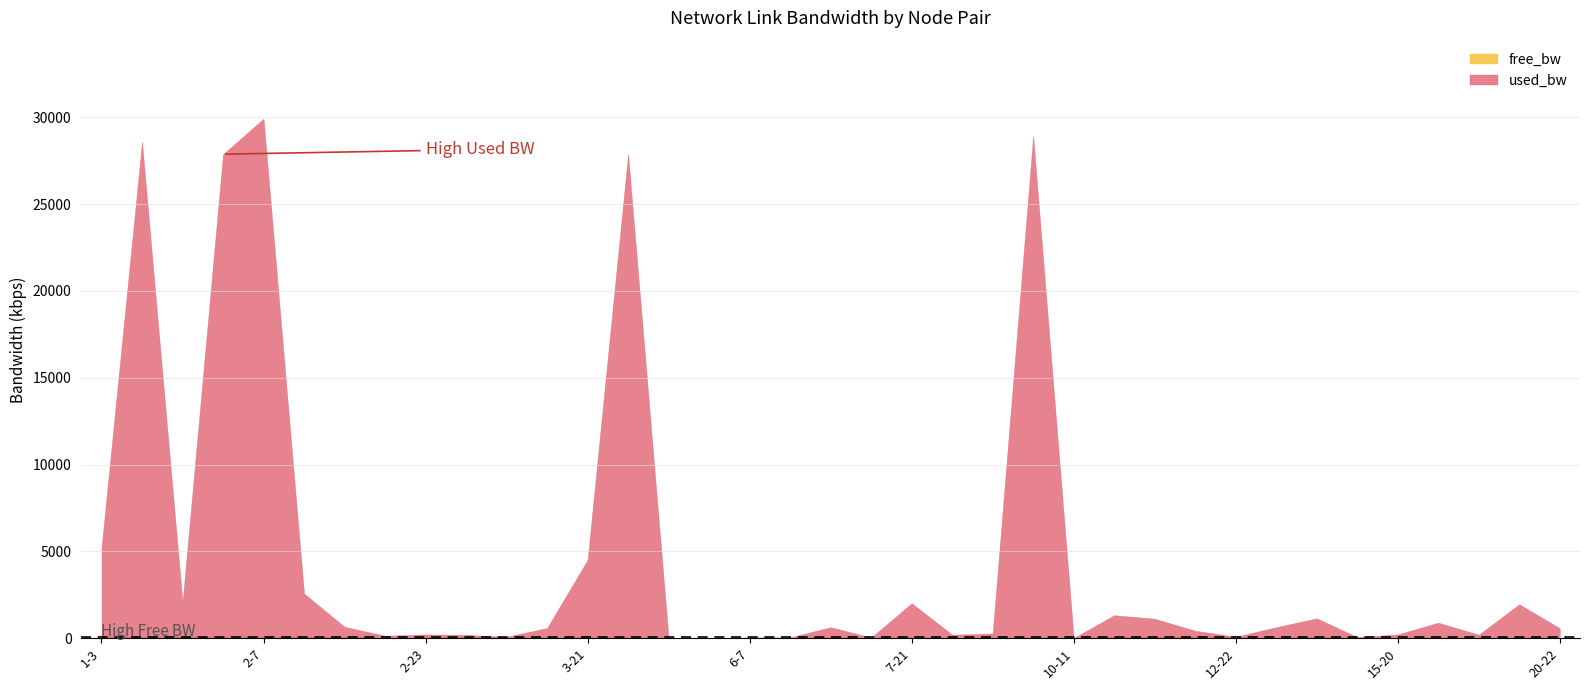

Is it true that free_bw equals 24979.6 at 17-23?

True